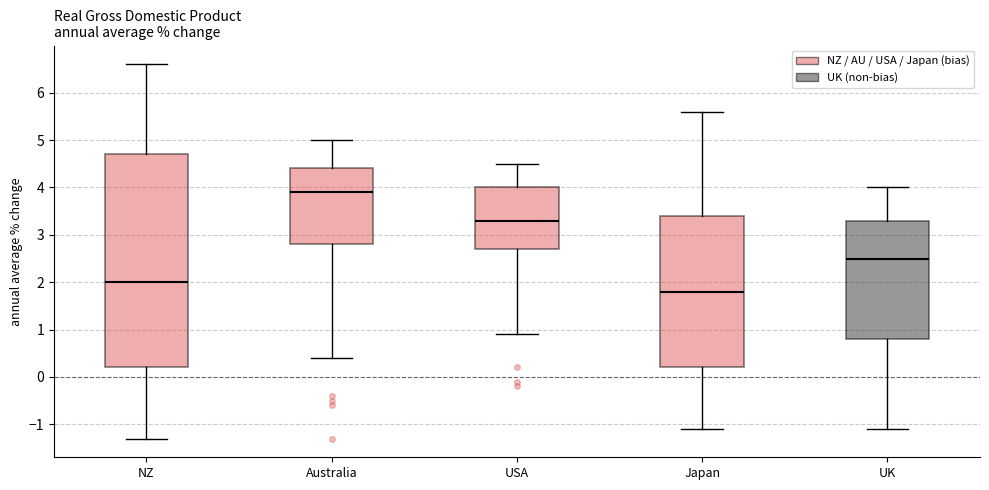

Reading left to right, read every box against the y-axis: the position of its median line, the range the box covers, and the ends of its whiskers. The values are not printed on the chart, so give them approximately, as read against the axis.

NZ: median 2.0, box 0.2 to 4.7, whiskers -1.3 to 6.6
Australia: median 3.9, box 2.8 to 4.4, whiskers 0.4 to 5.0
USA: median 3.3, box 2.7 to 4.0, whiskers 0.9 to 4.5
Japan: median 1.8, box 0.2 to 3.4, whiskers -1.1 to 5.6
UK: median 2.5, box 0.8 to 3.3, whiskers -1.1 to 4.0